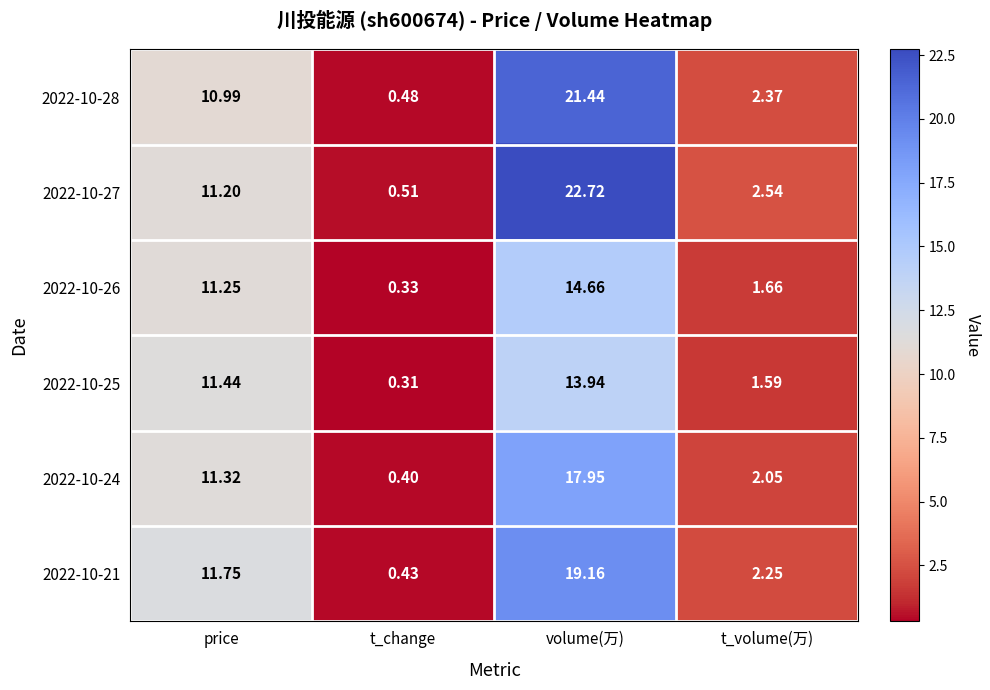

At which label does 2022-10-24 first exceed 11?

price